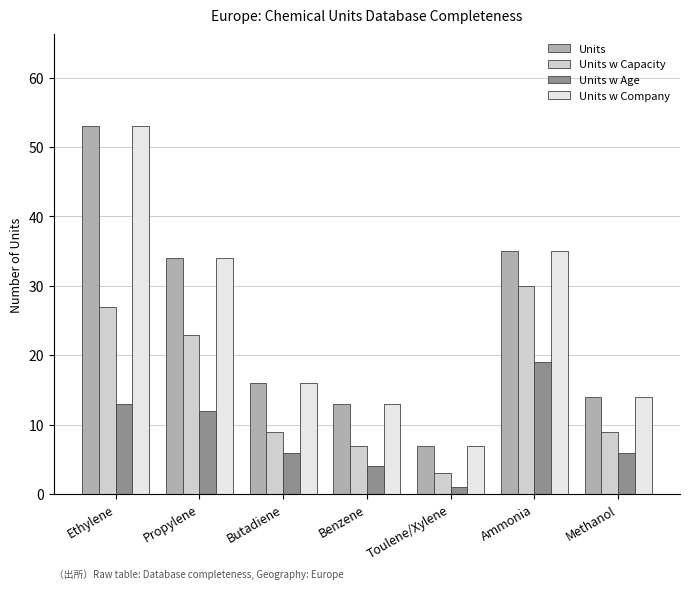

Count the number of data series in this chart.

4